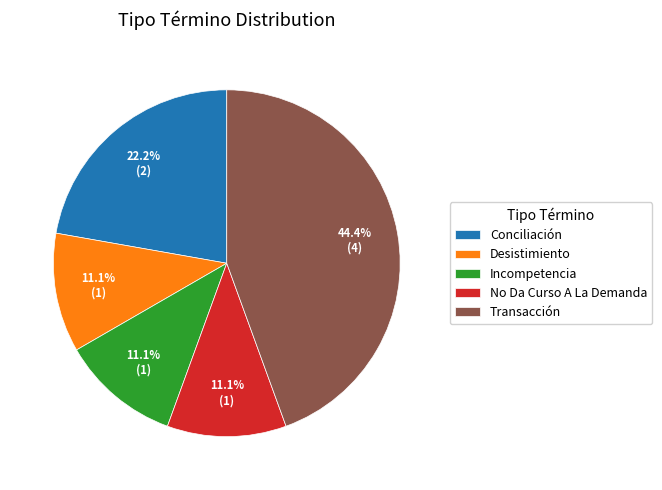

True or false: Transacción accounts for 44% of the total.

True